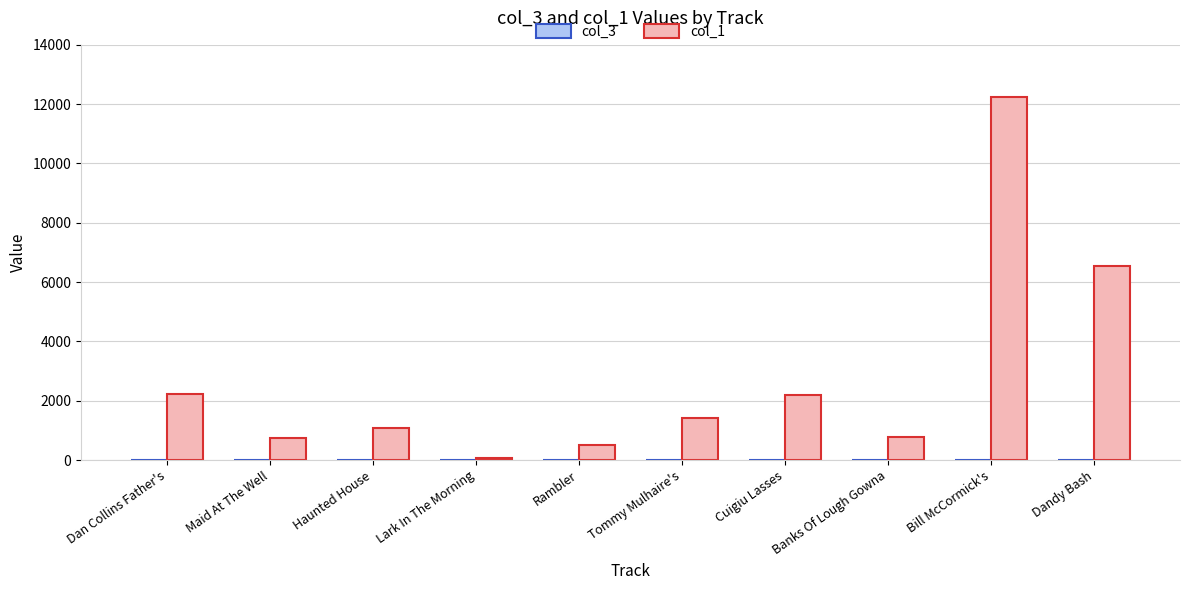

Is it true that col_1 equals 775 at Banks Of Lough Gowna?

True